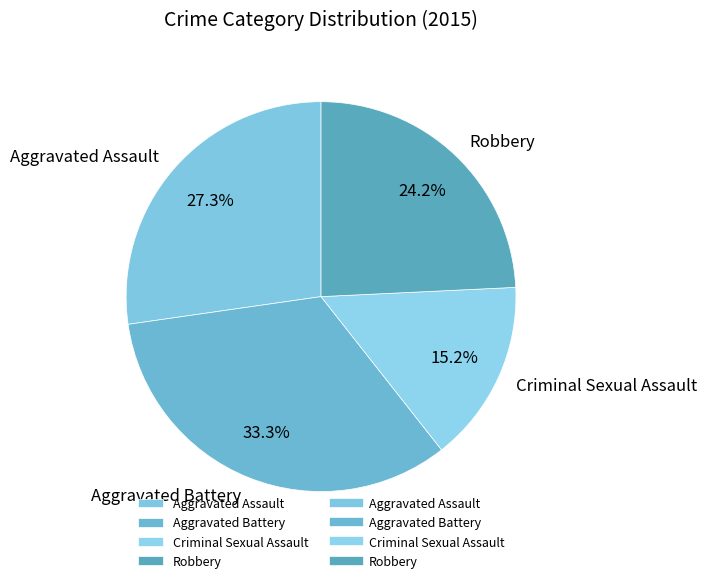

Is it true that Aggravated Battery is 33% of the pie?

True